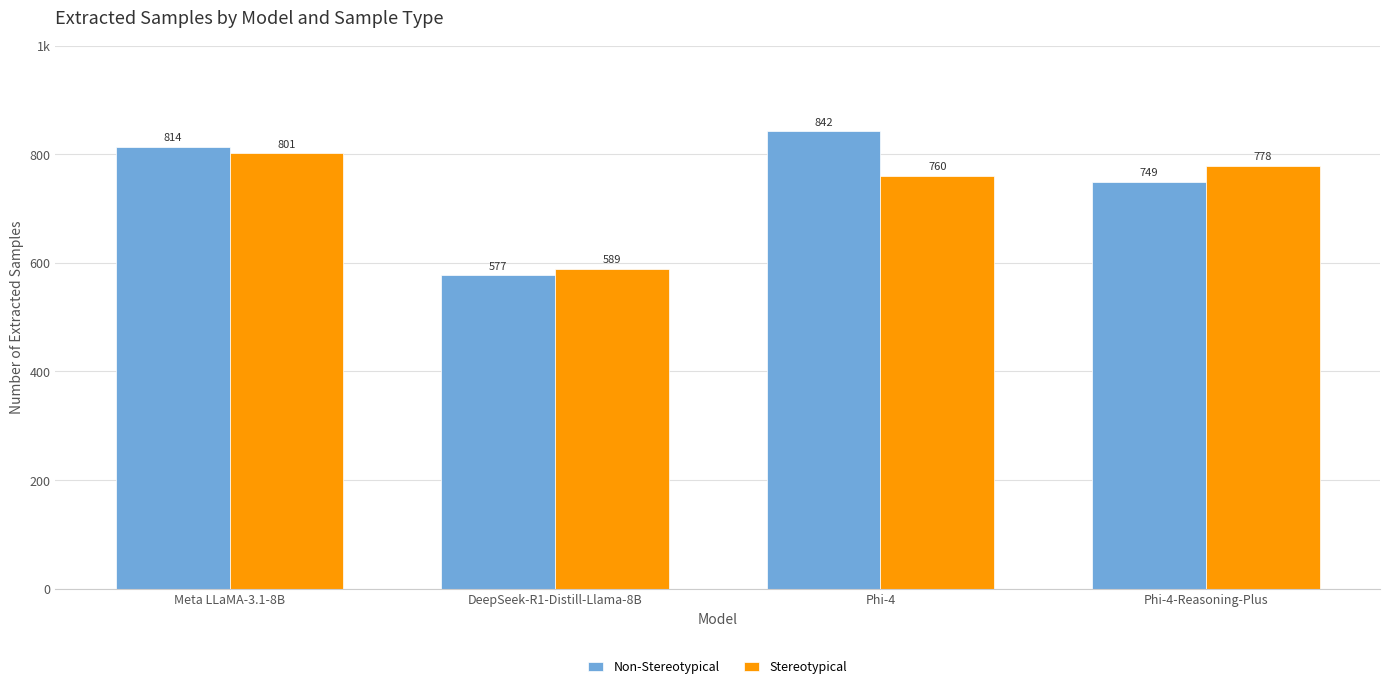

What are all the series names shown in the legend?

Non-Stereotypical, Stereotypical